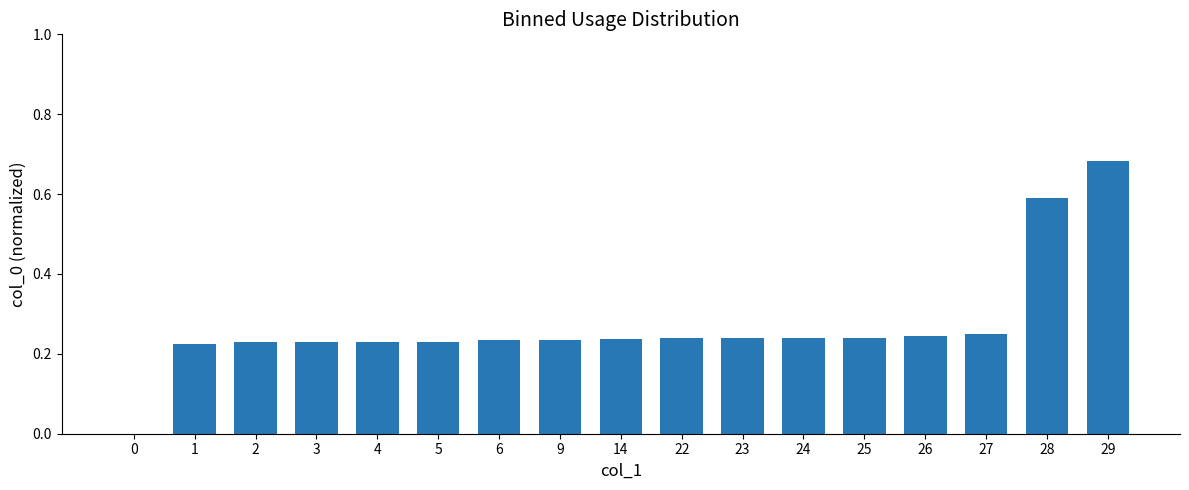

What is the change in value from 1 to 28?

+0.4